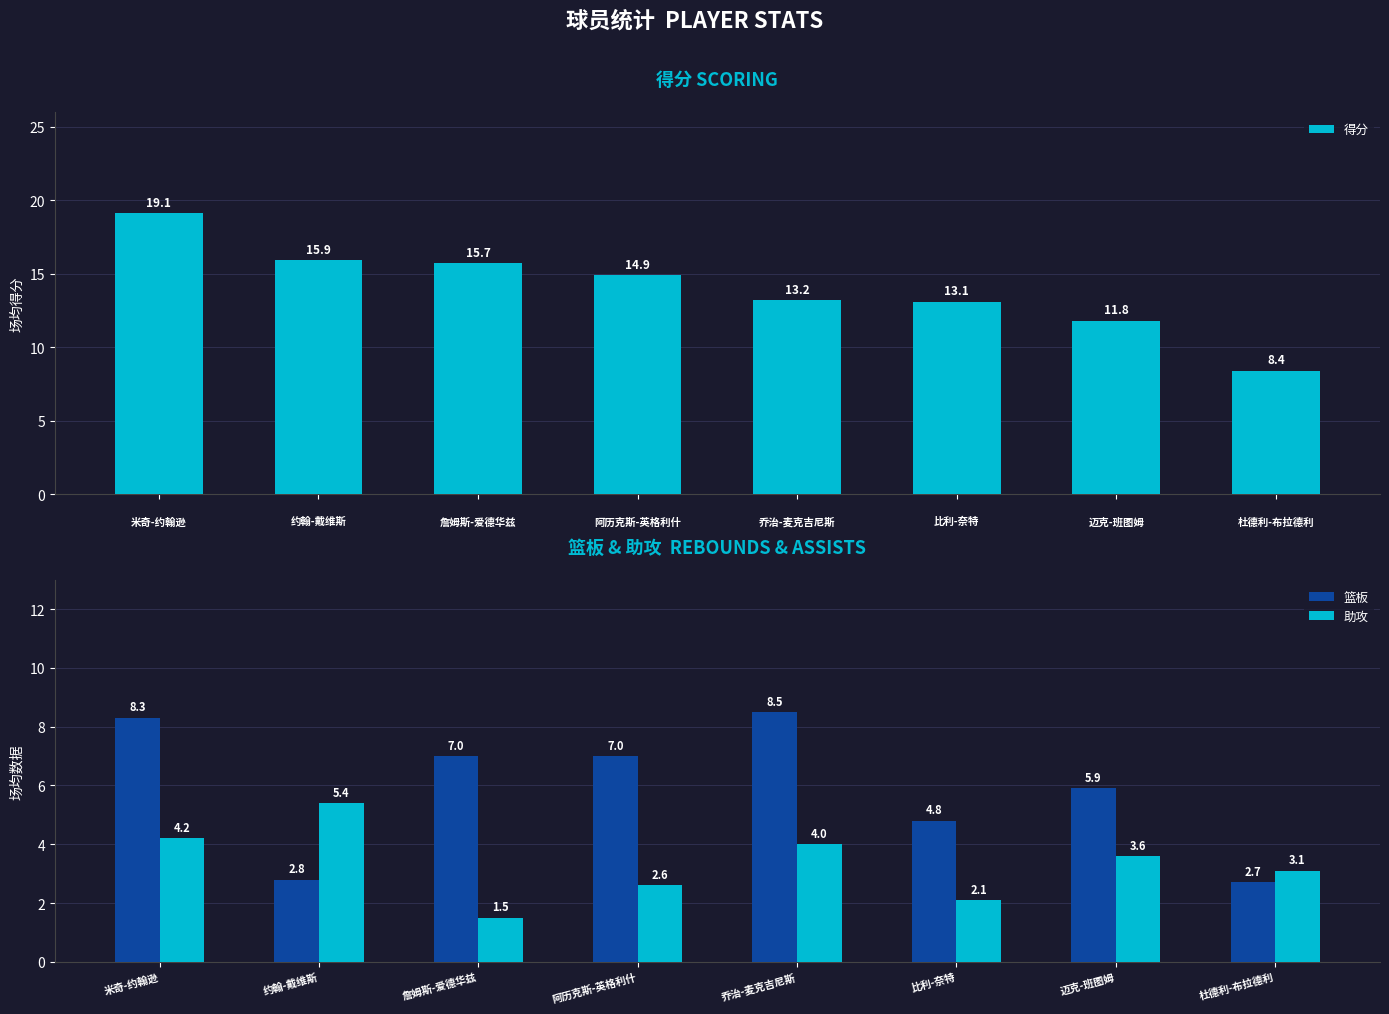

True or false: 篮板 has a value of 5.9 at 迈克-班图姆.

True